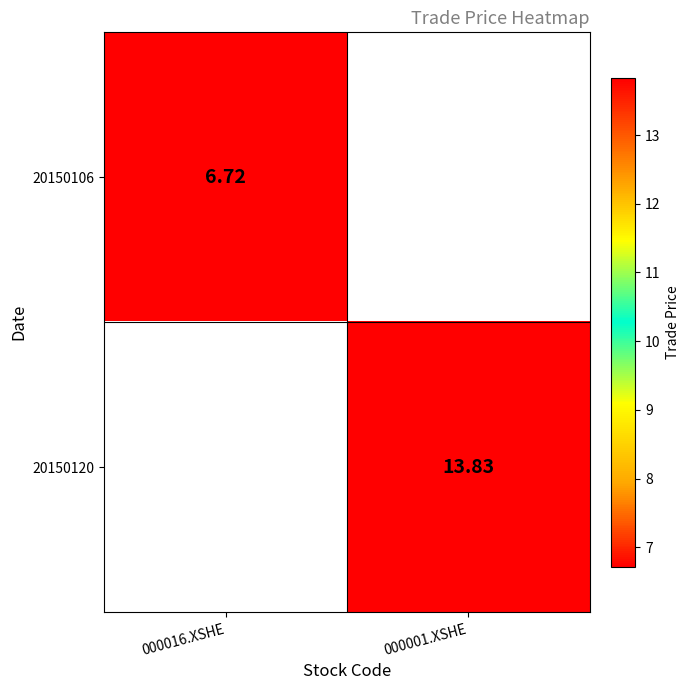

Is the value of 20150106 at 000016.XSHE greater than the value of 20150120 at 000001.XSHE?

No